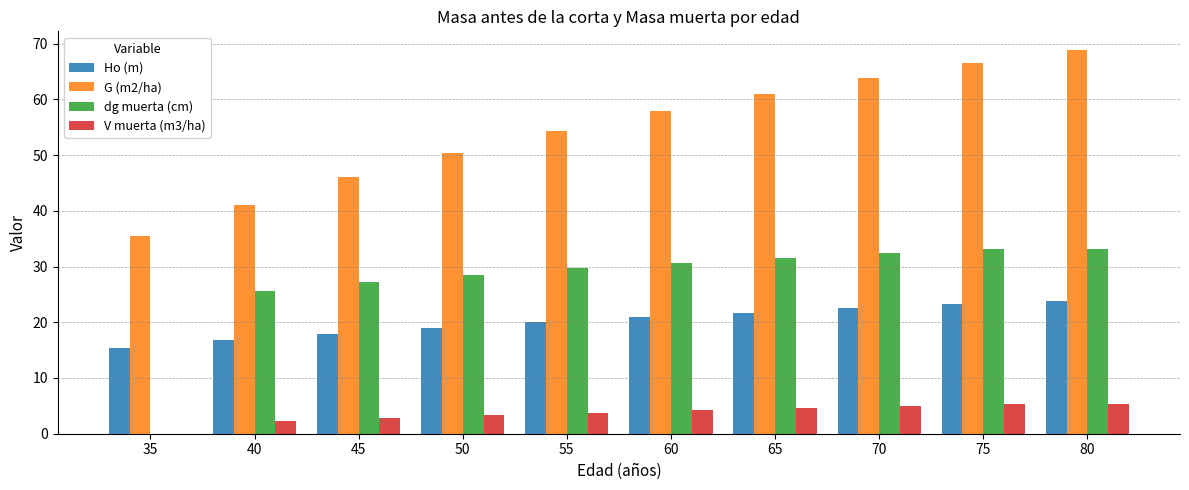

What is the total value across all series at 35?

50.9